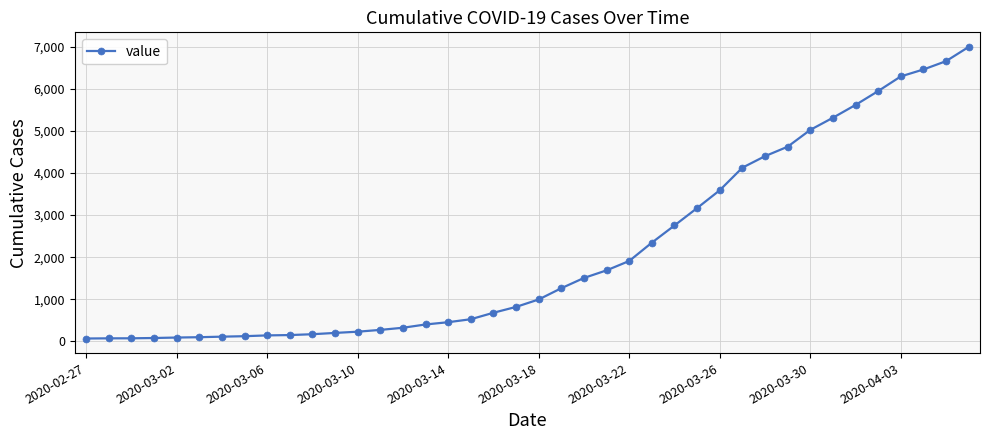

What is the average value?

2144